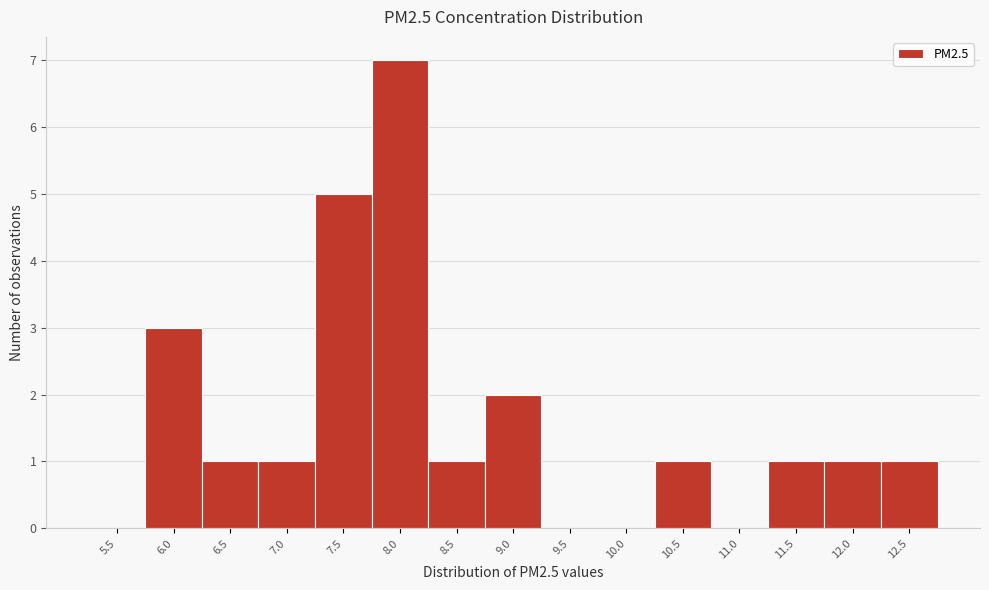

Reading left to right, transcribe all the data shown in this chart.

5.5=0	6.0=3	6.5=1	7.0=1	7.5=5	8.0=7	8.5=1	9.0=2	9.5=0	10.0=0	10.5=1	11.0=0	11.5=1	12.0=1	12.5=1